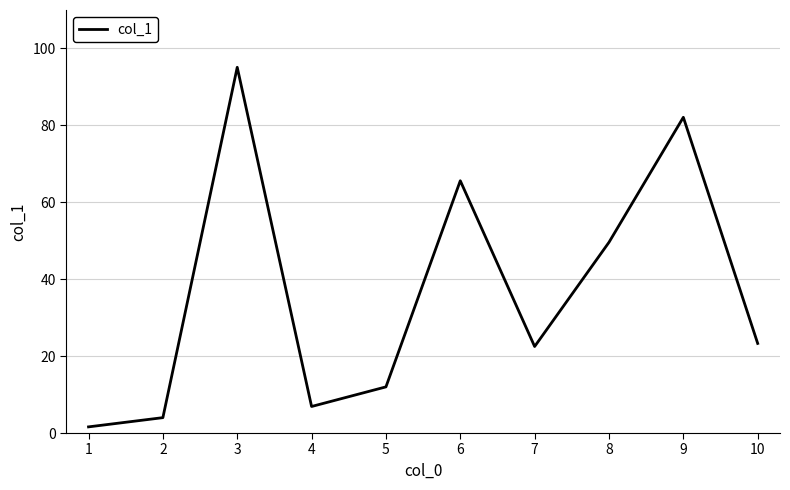

Reading left to right, what are all the values shown in this chart?

1=1.6	2=4.0	3=95.1	4=6.9	5=12.0	6=65.6	7=22.5	8=49.6	9=82.1	10=23.3